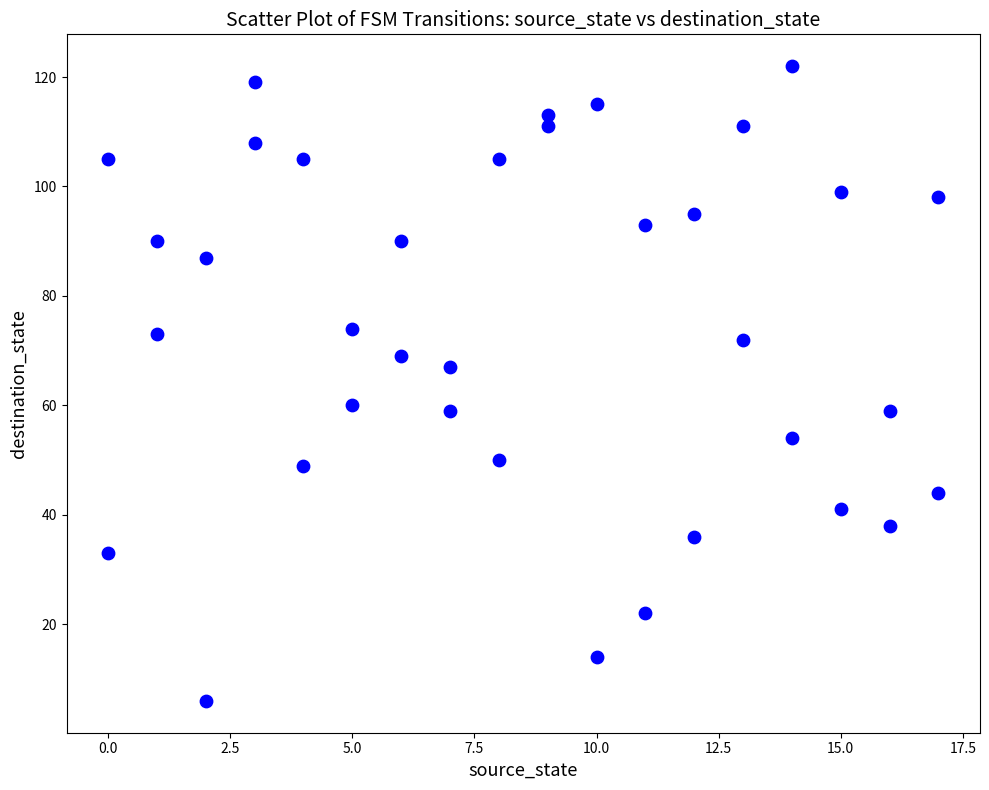

What is the range of X values (max minus min)?

17